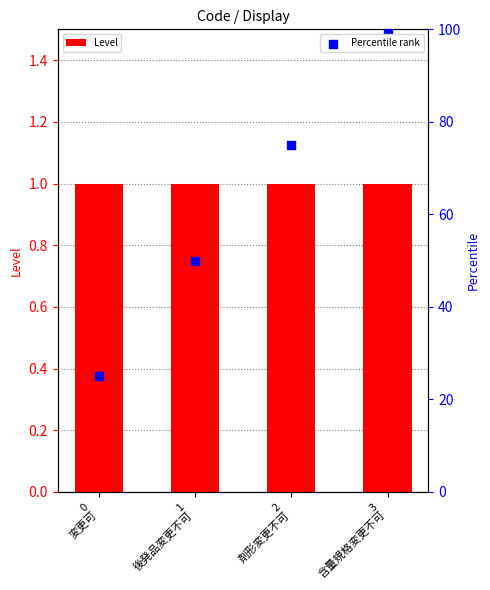

At which category is the sum across all series the highest?

3
含量規格変更不可